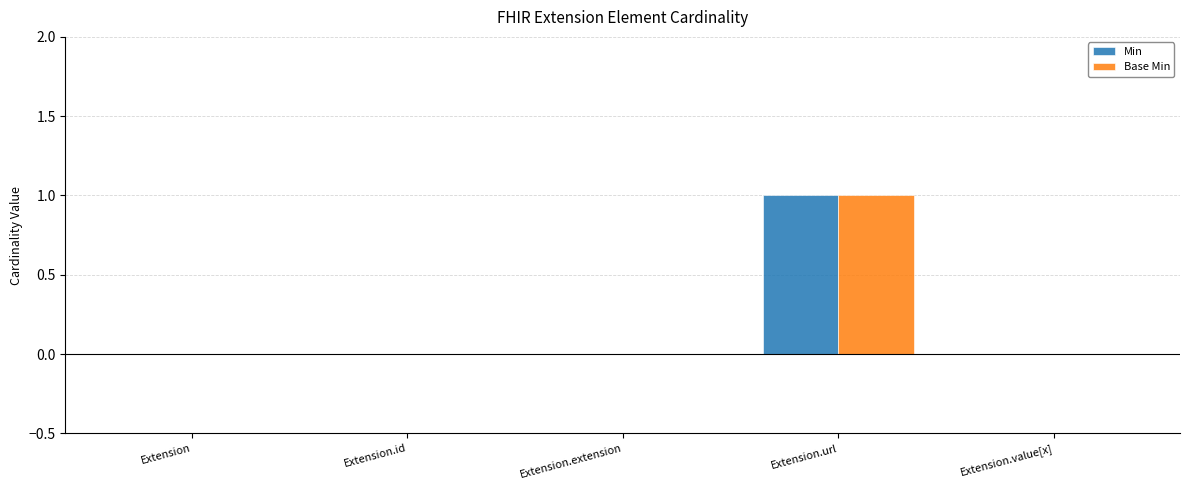

The Base Min series shows 2 at Extension.url. True or false?

False